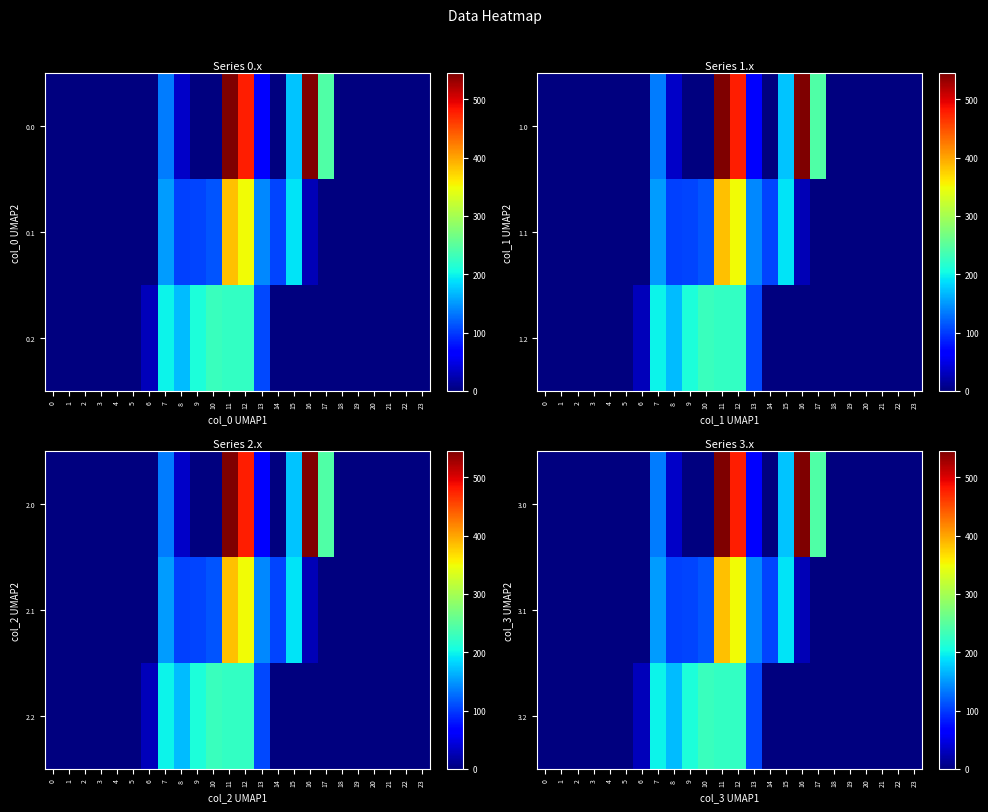

How many distinct data groups are displayed?

3